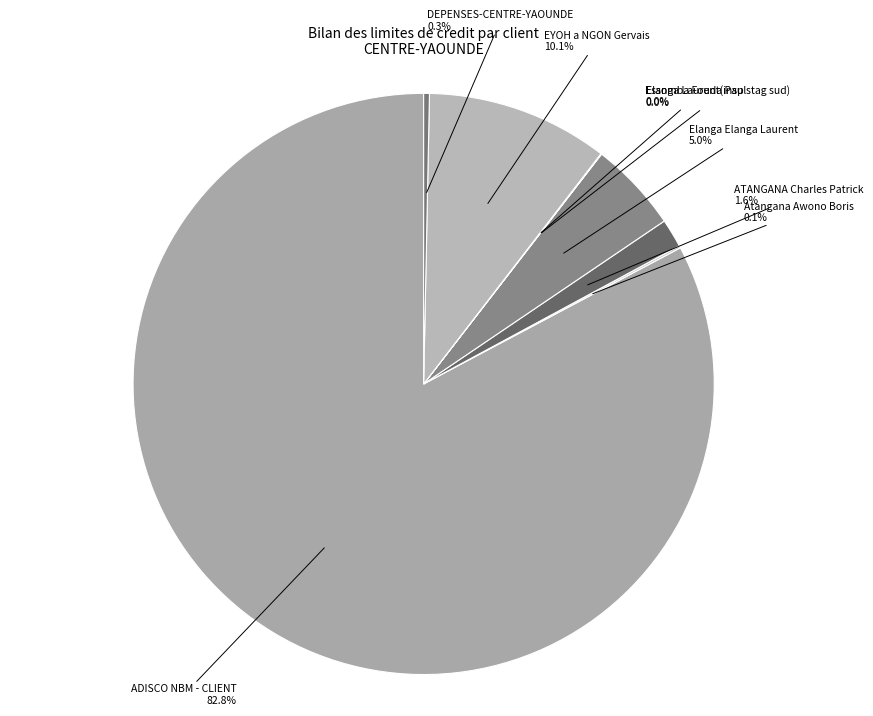

Rank the categories by value from highest to lowest.

ADISCO NBM - CLIENT, EYOH a NGON Gervais, Elanga Elanga Laurent, ATANGANA Charles Patrick, DEPENSES-CENTRE-YAOUNDE, Atangana Awono Boris, Essomba Fouda Paul, Elanga Laurent(insp stag sud)